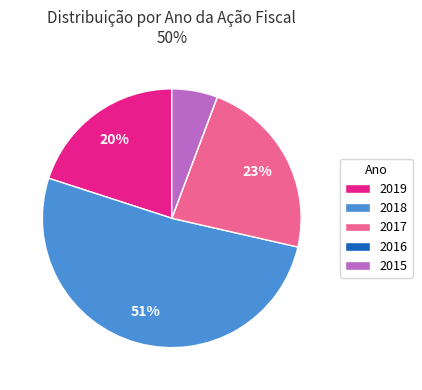

Is it true that 2018 is 45% of the pie?

False